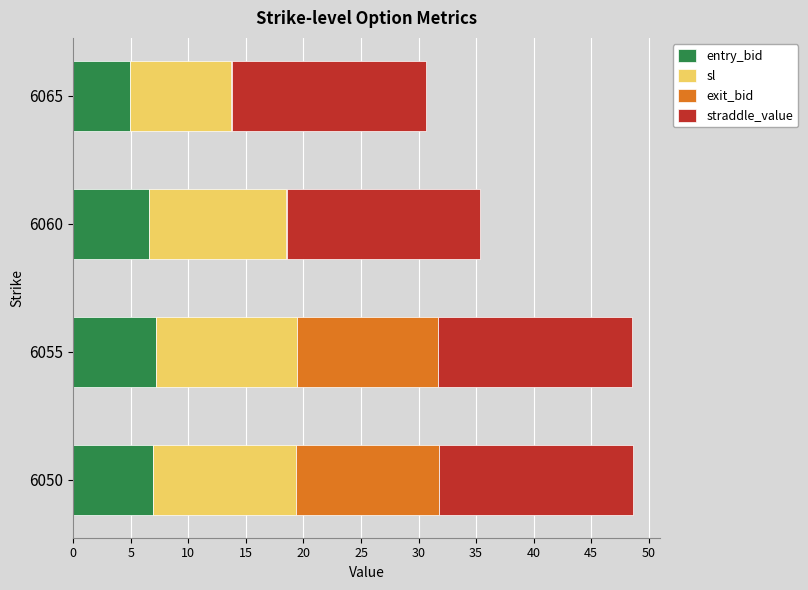

The value of entry_bid at 6060 is 4.3. True or false?

False